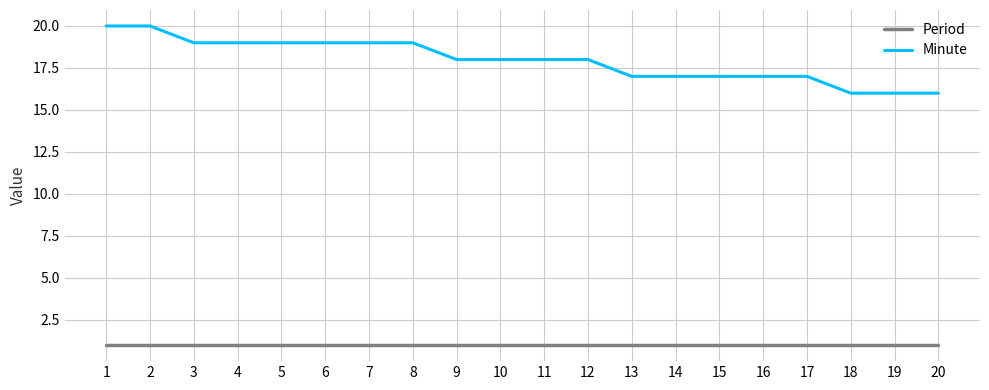

True or false: Minute and Period cross at least once.

False